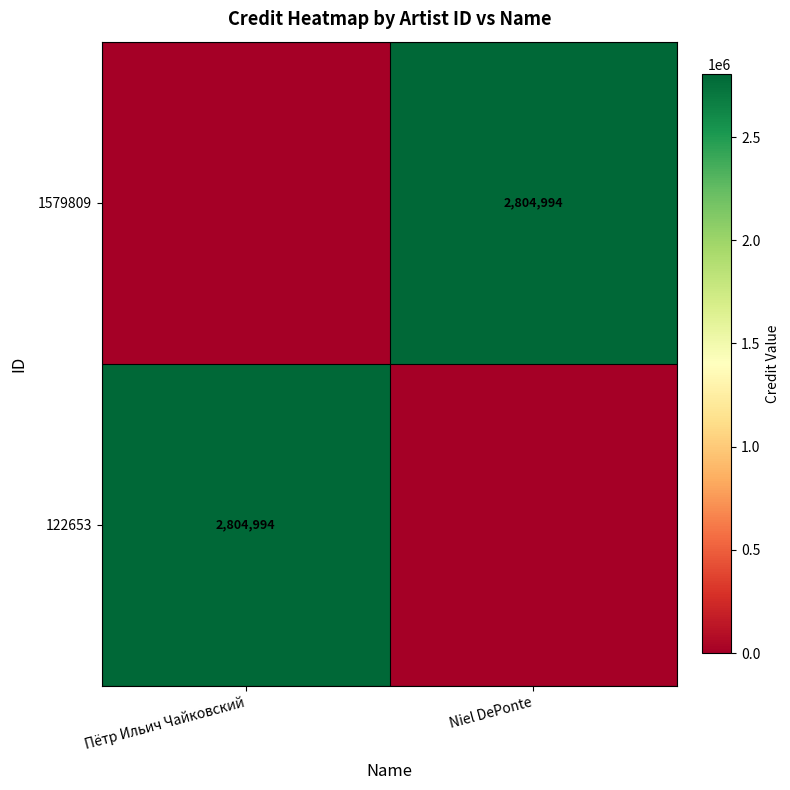

What is the difference between the maximum and minimum values in the 122653 series?

2804994